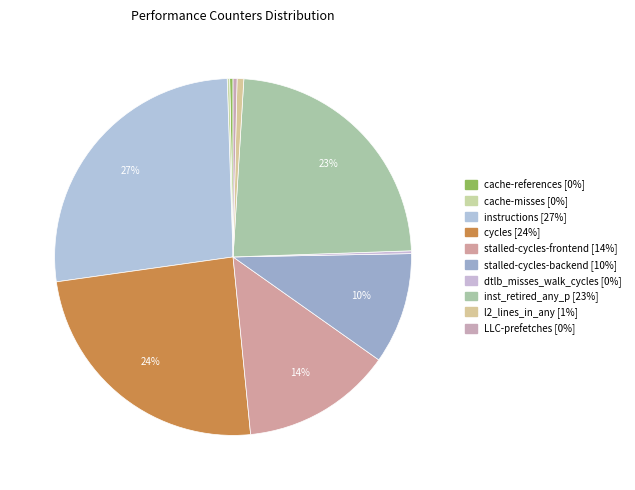

How much of the chart is everything except cache-references?

99.7%